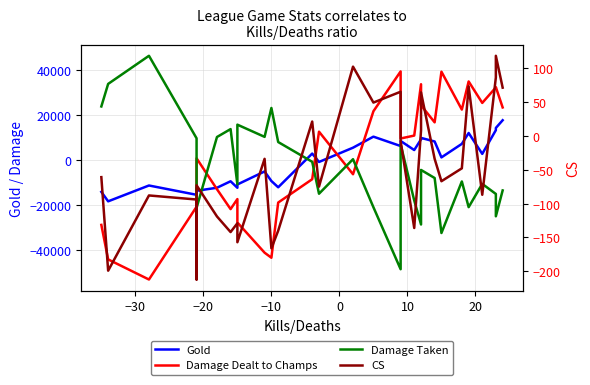

What is the minimum value for CS?

-212